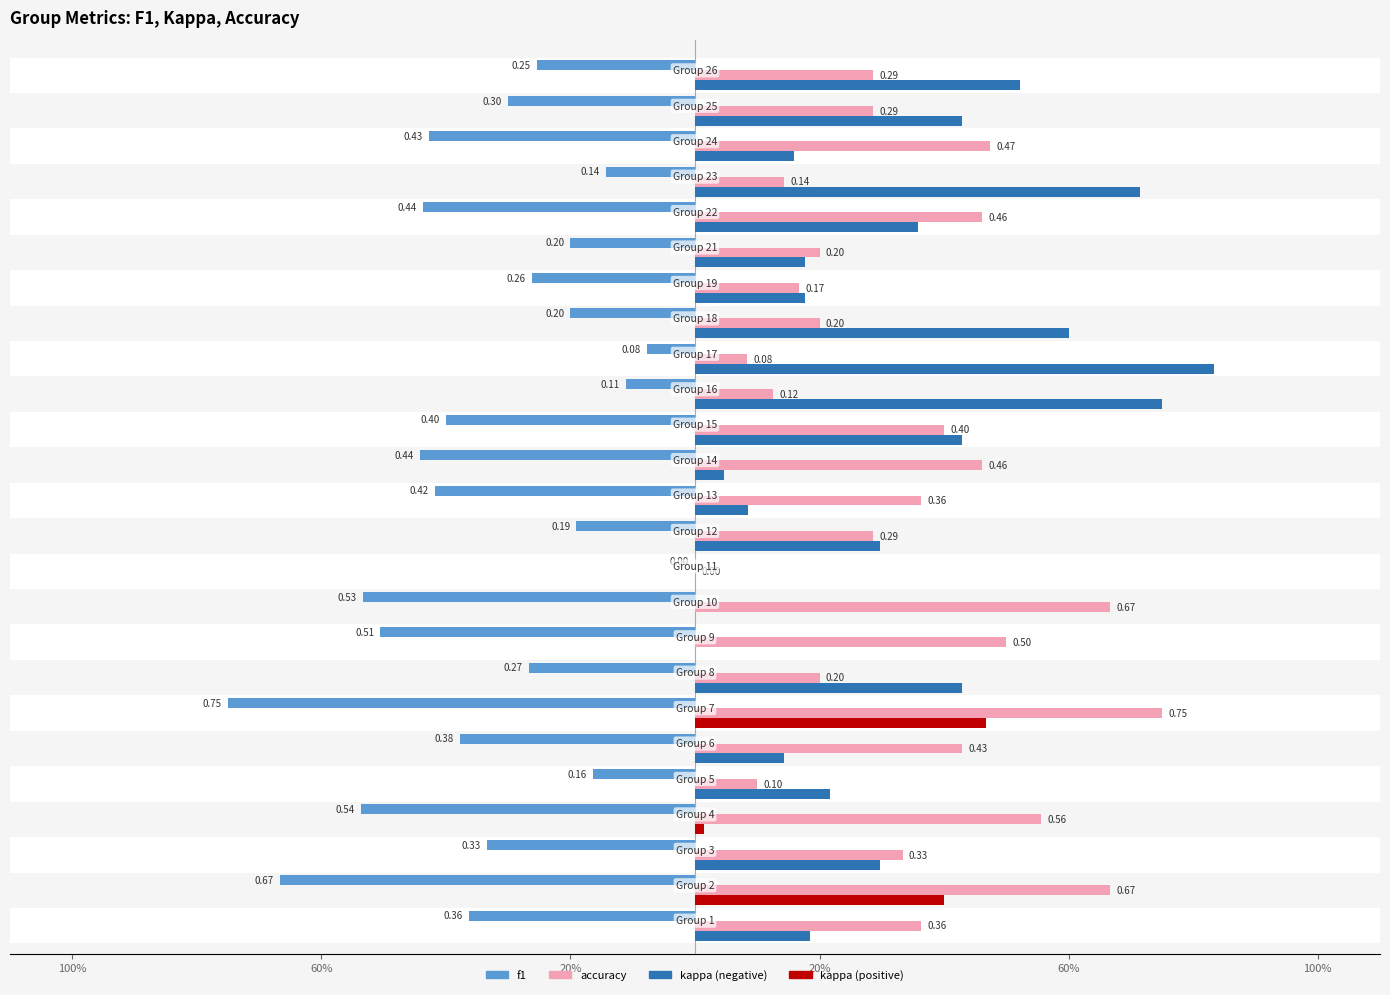

What is the average value of the f1 series?

-0.3